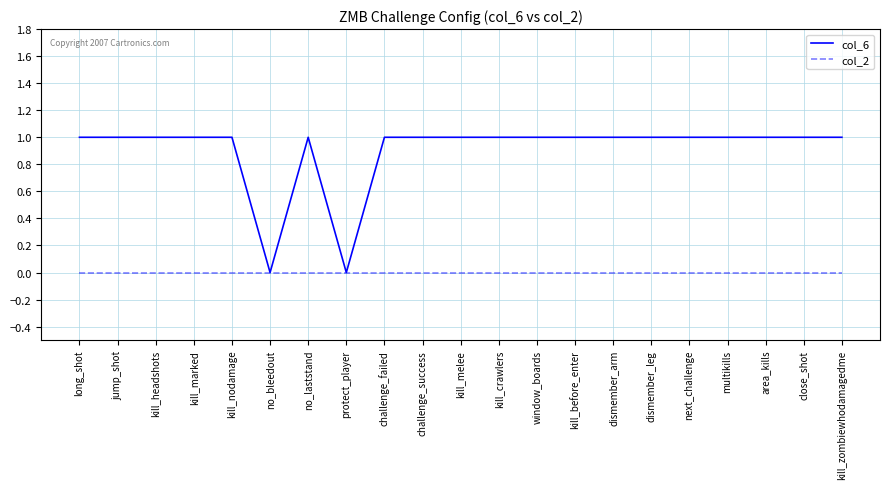

Which series has the largest range (max minus min)?

col_6